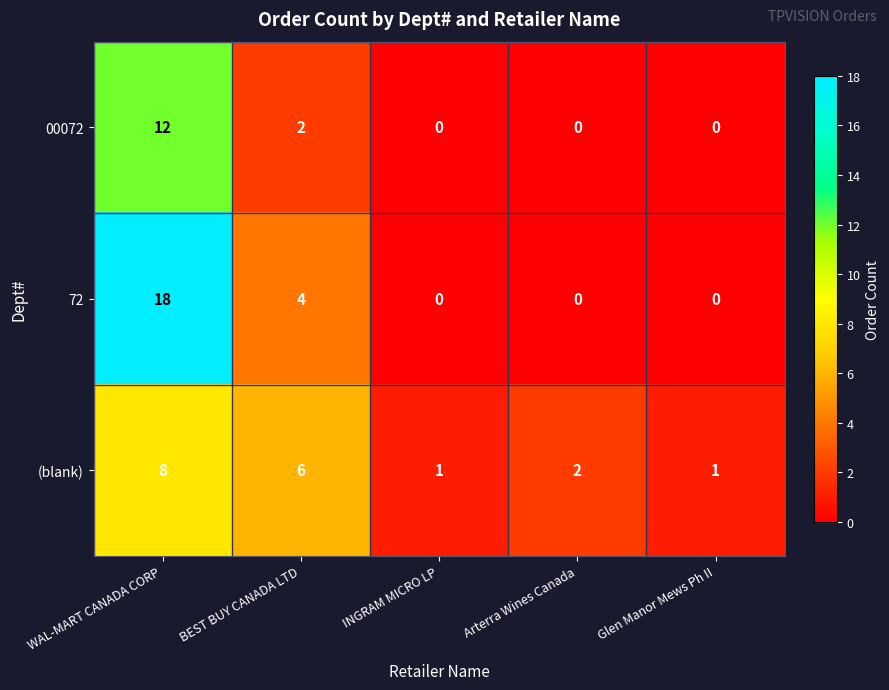

What is the spread (max minus min) of values at INGRAM MICRO LP?

1